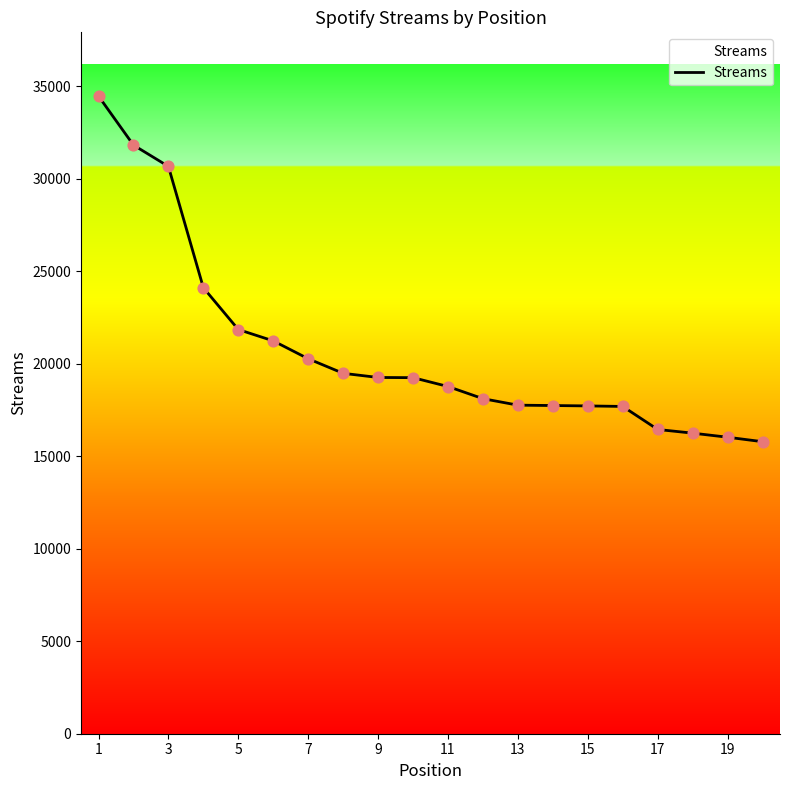

What is the greatest value displayed?

34474